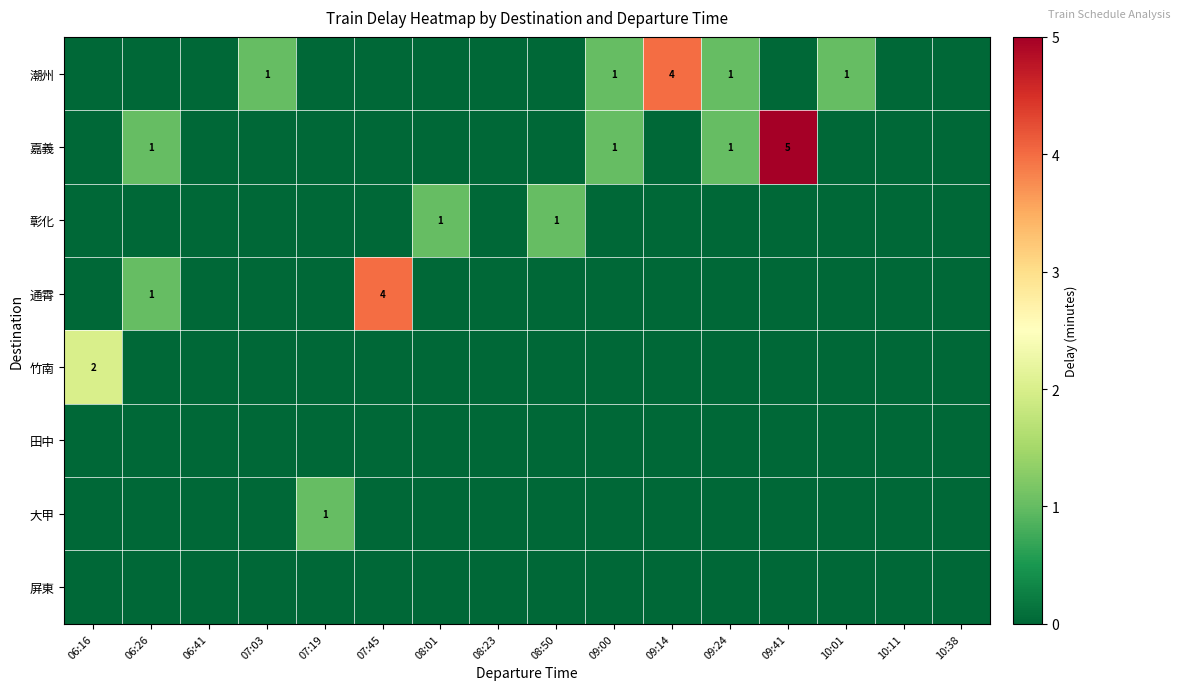

What is the sum of all 嘉義 values?

8